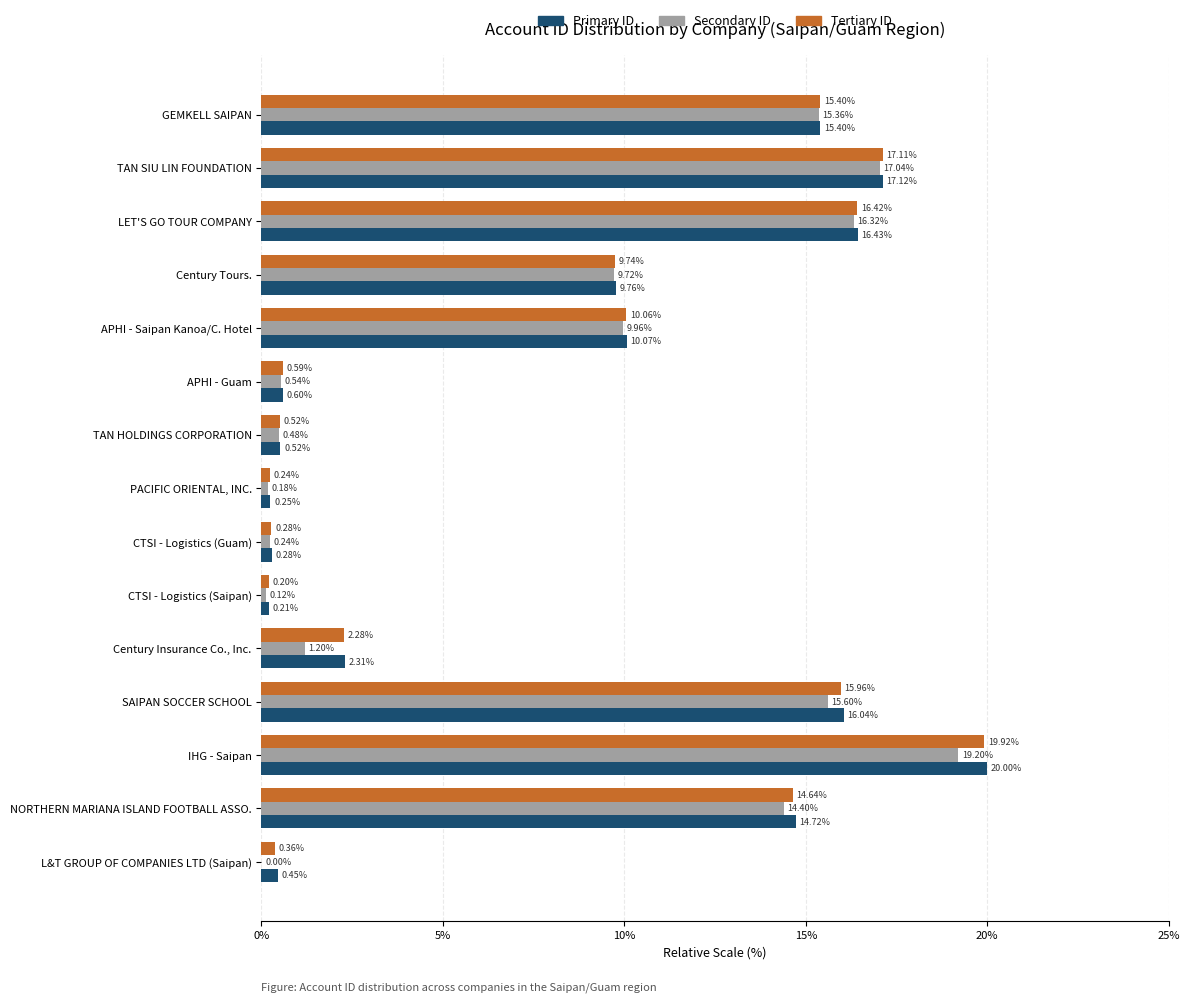

Which label corresponds to the largest value in the chart?

IHG - Saipan